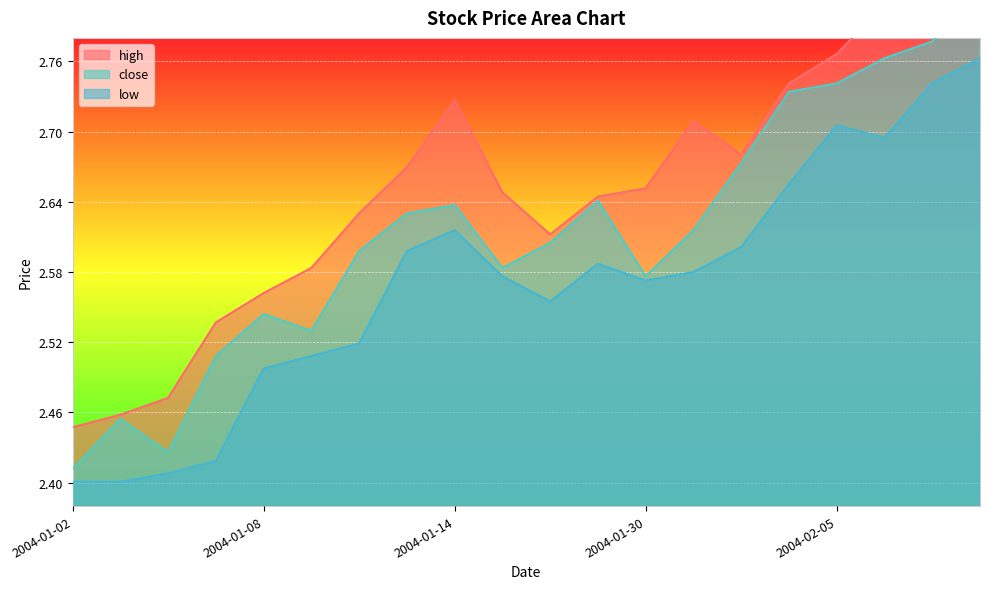

List the series in order of their overall mean, highest first.

high, close, low